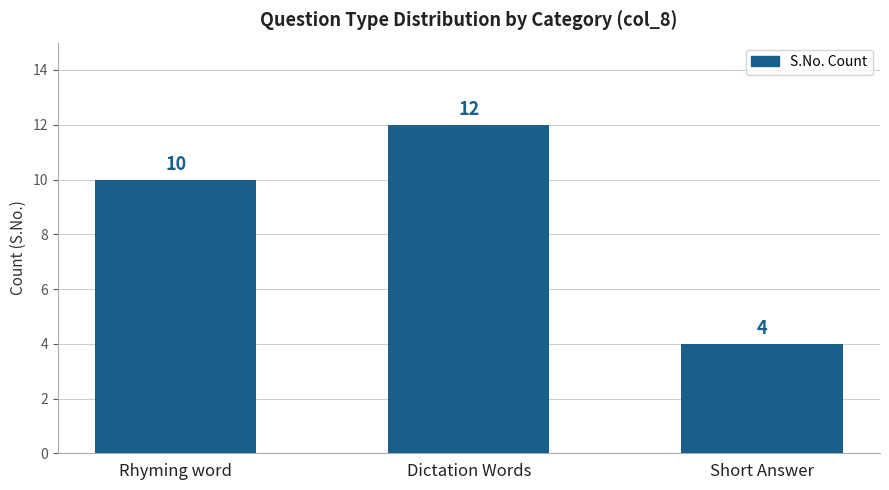

What is the label of the 3rd bar from the left?

Short Answer